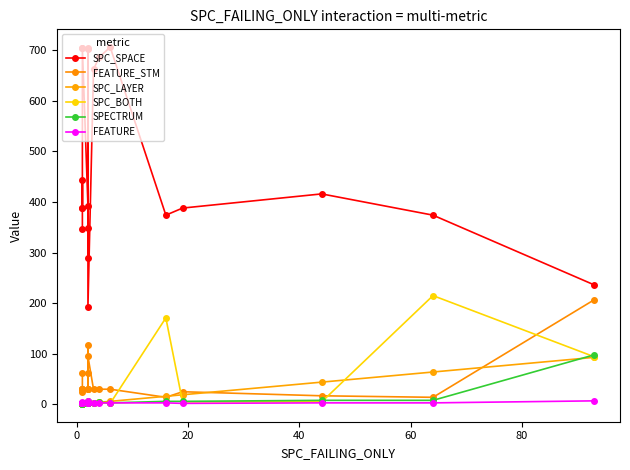

True or false: SPC_LAYER and FEATURE intersect in this chart.

False